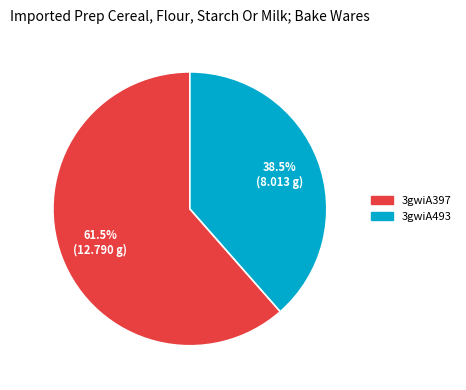

Does 3gwiA397 account for over 50% of the chart?

Yes